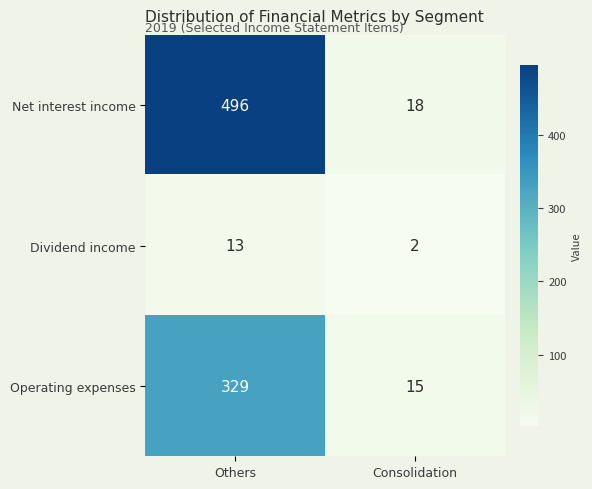

What is the total value across all series at Others?

838